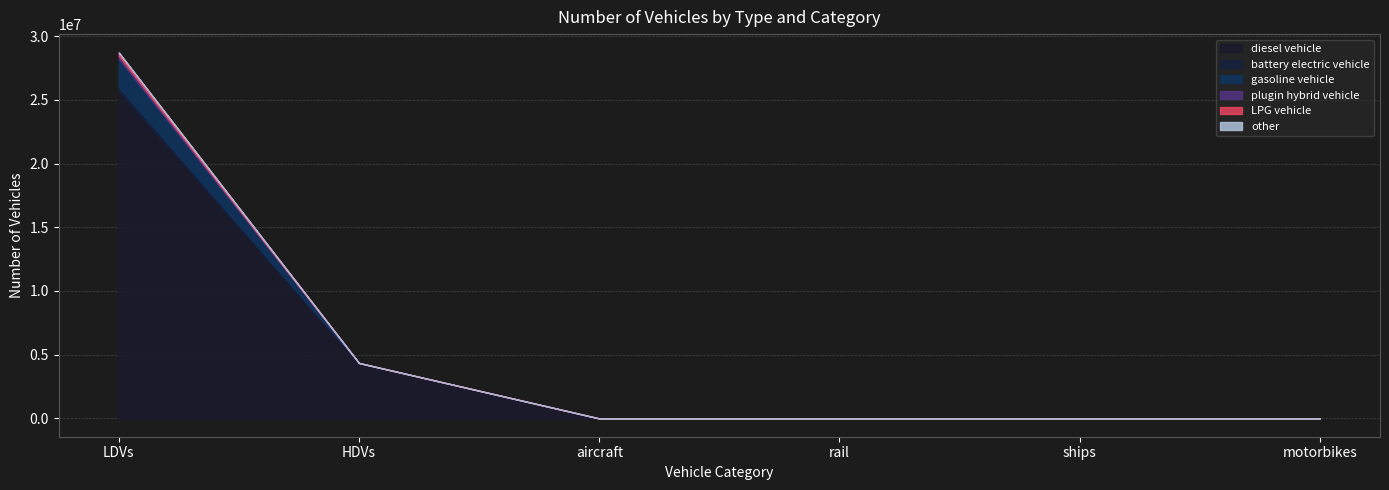

What is the total value across all series at aircraft?

427.5